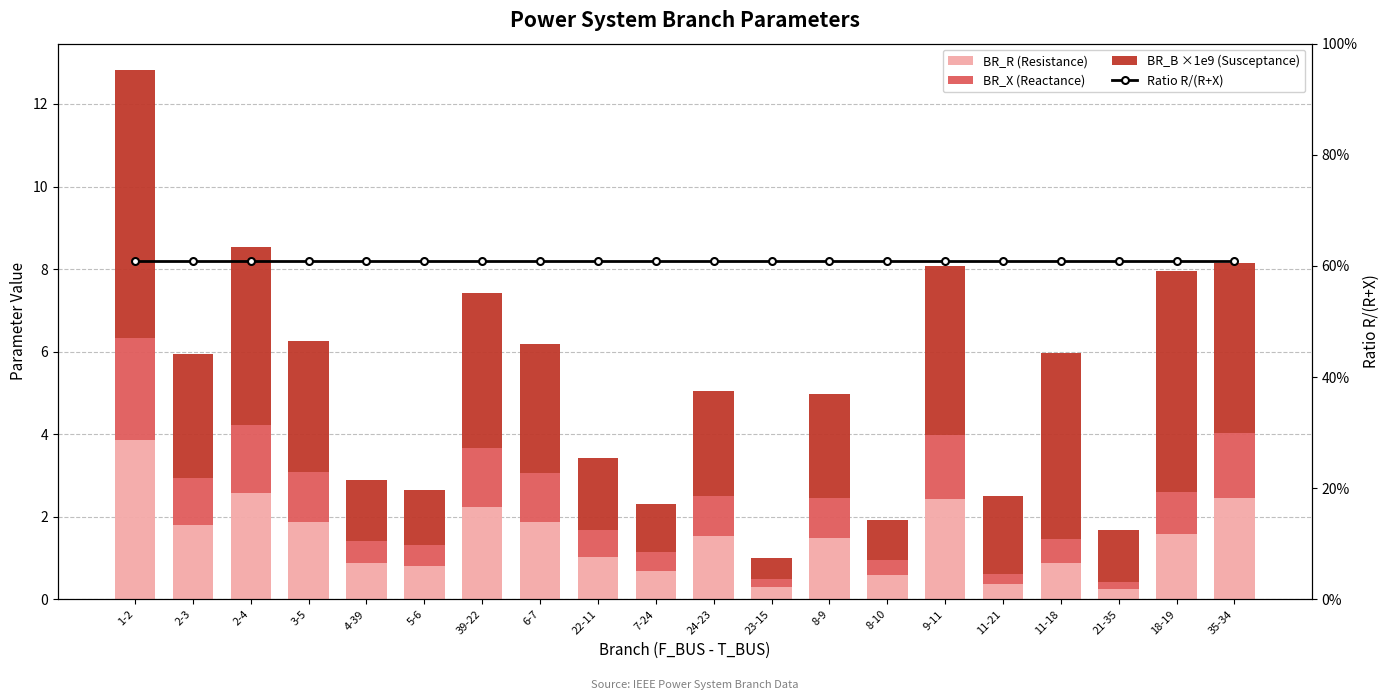

How many groups of bars are there?

20